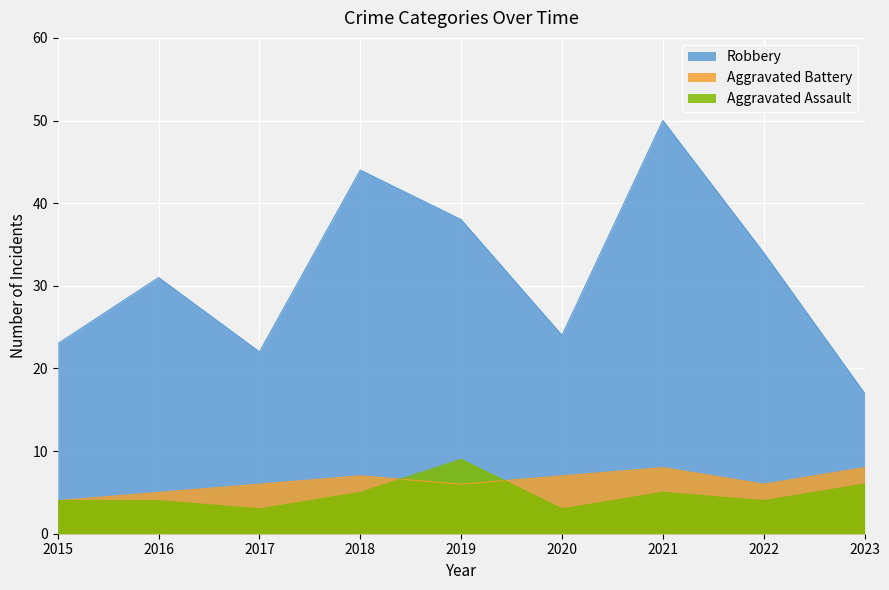

Read the Aggravated Assault value at 2017.

3